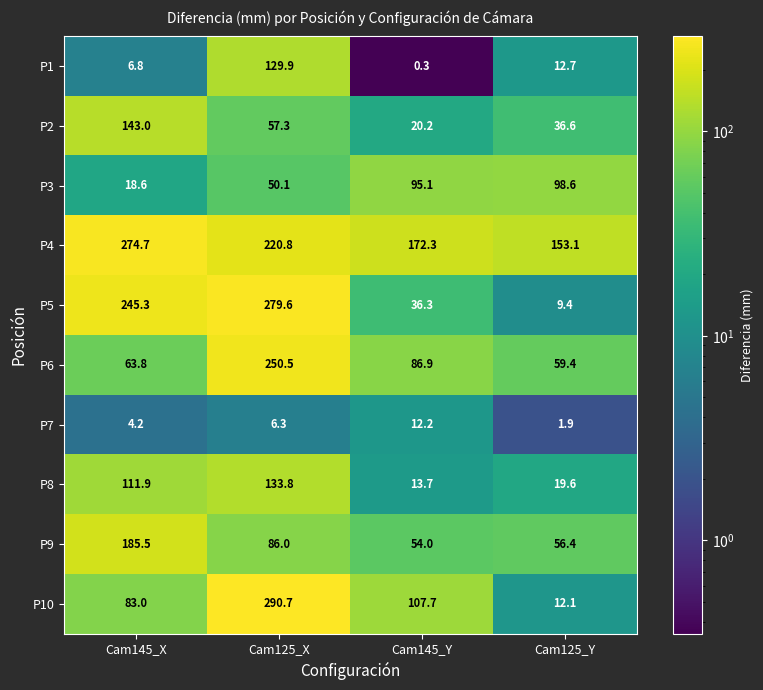

At which label does P8 reach its minimum?

Cam145_Y